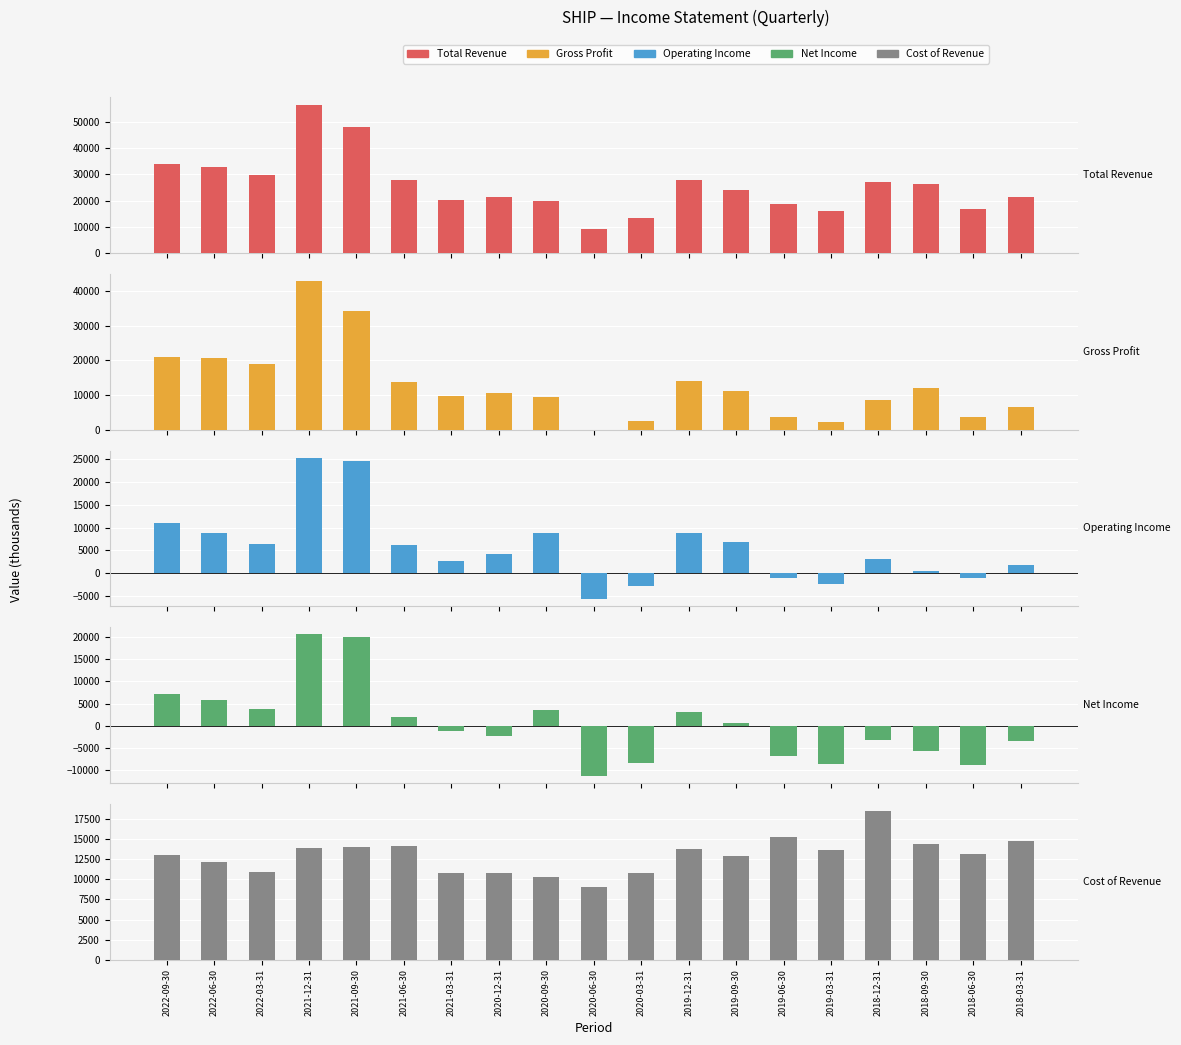

What is the lowest value of the Net Income series?

-11300